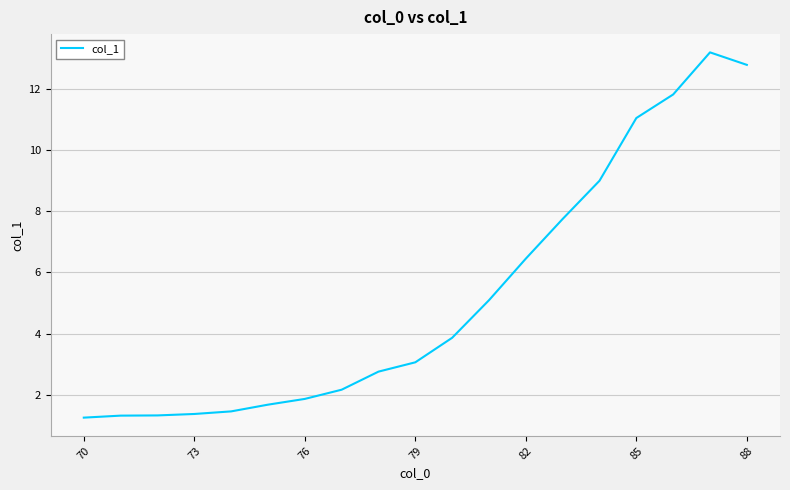

What is the minimum value shown in the chart?

1.3